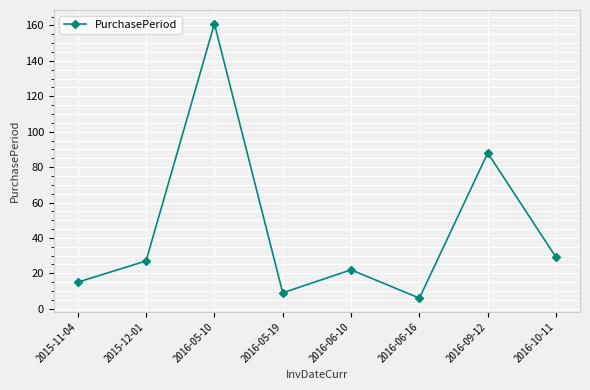

What is the sum of all values?

357